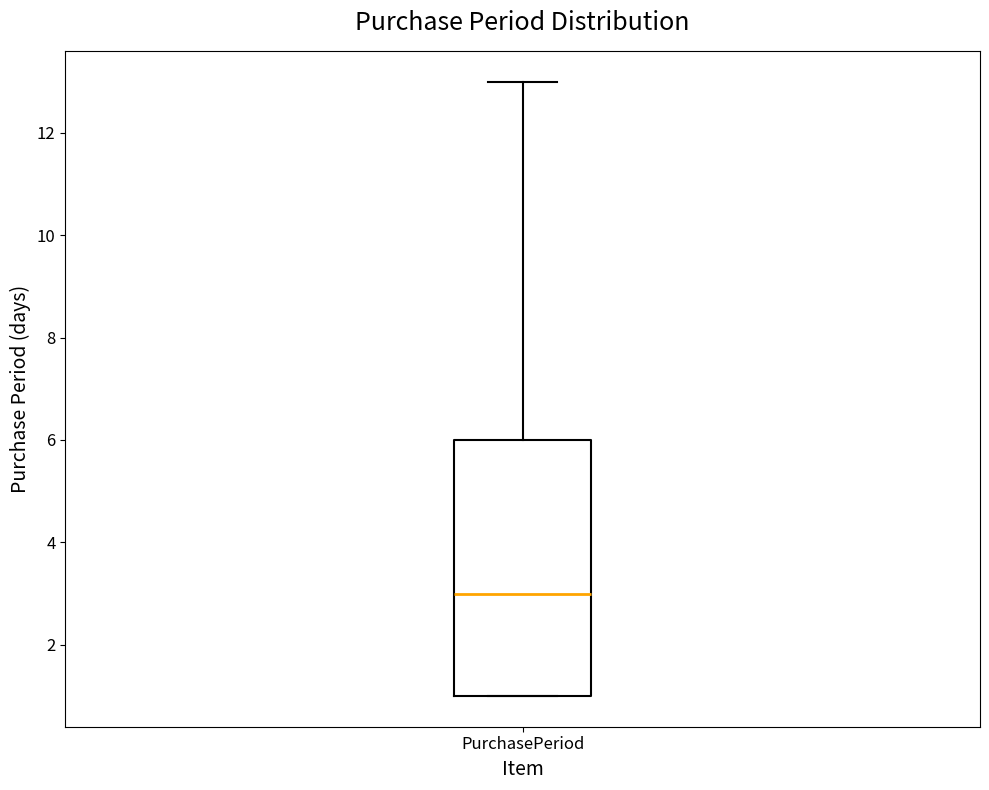

Read this box plot against the y-axis: the position of the median line, the range covered by the box, and the ends of both whiskers. The values are not printed on the chart, so give them approximately, as read against the axis.

median 3, box 1 to 6, whiskers 1 to 13